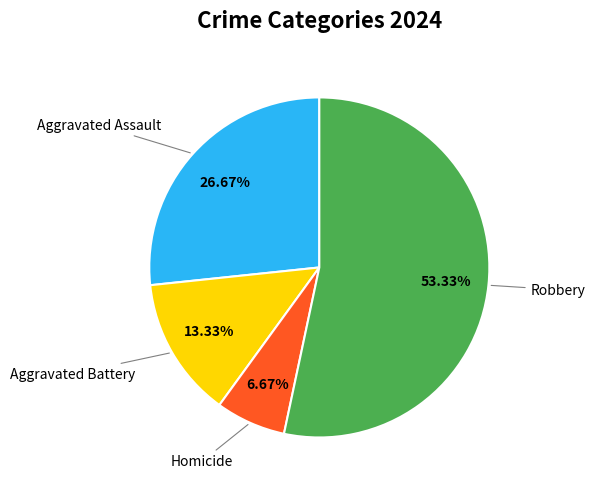

Rank the categories by value from highest to lowest.

Robbery, Aggravated Assault, Aggravated Battery, Homicide